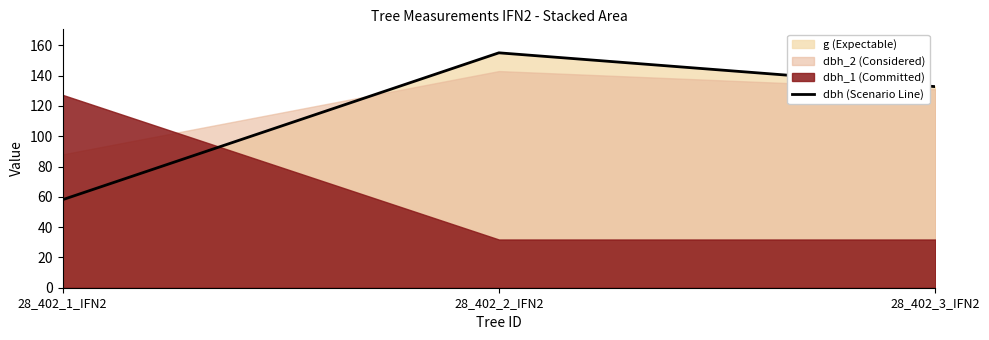

Rank the categories by value from lowest to highest.

28_402_1_IFN2, 28_402_3_IFN2, 28_402_2_IFN2